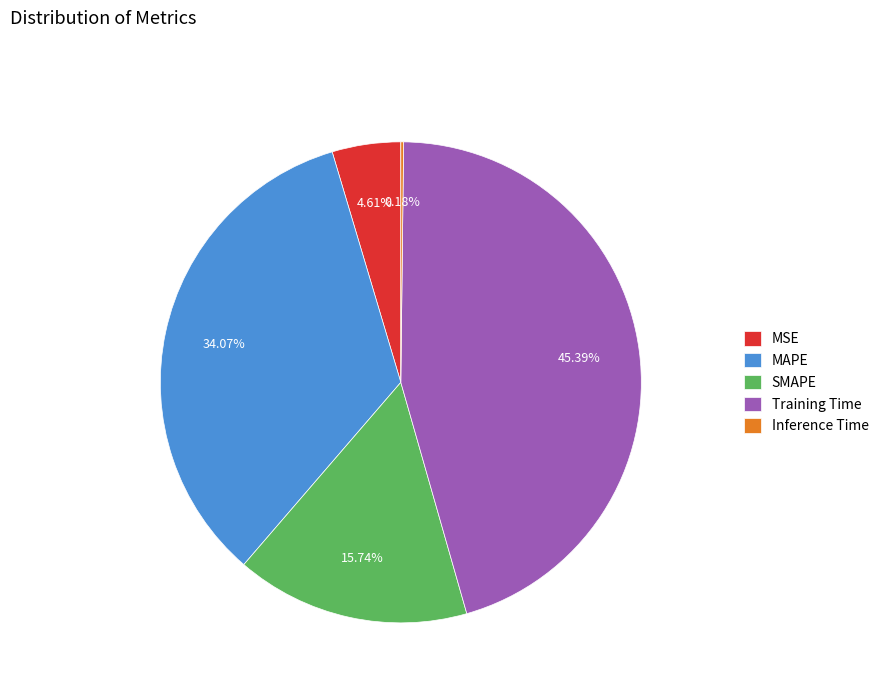

Is the sum of SMAPE and Training Time greater than half?

Yes